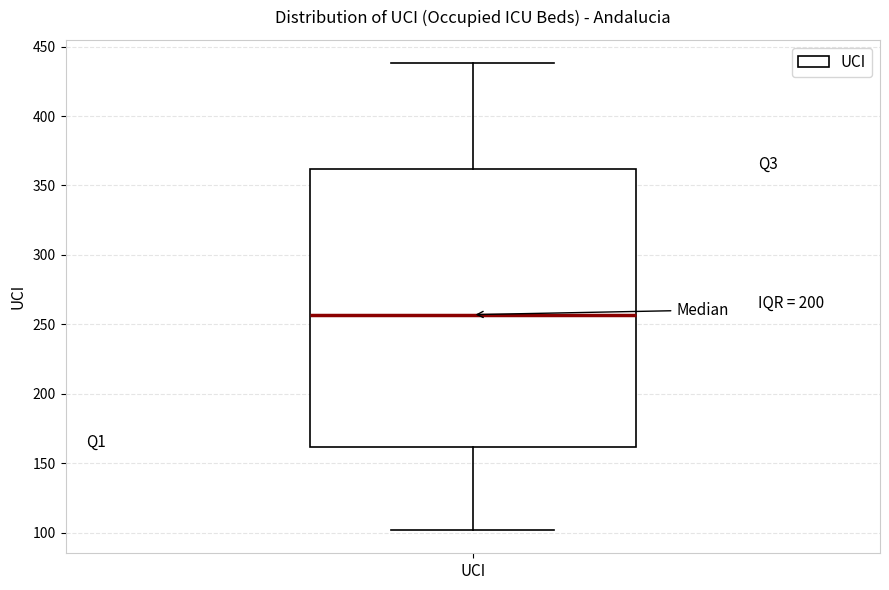

Read this box plot against the y-axis: the position of the median line, the range covered by the box, and the ends of both whiskers. The values are not printed on the chart, so give them approximately, as read against the axis.

median 255, box 160 to 360, whiskers 100 to 440